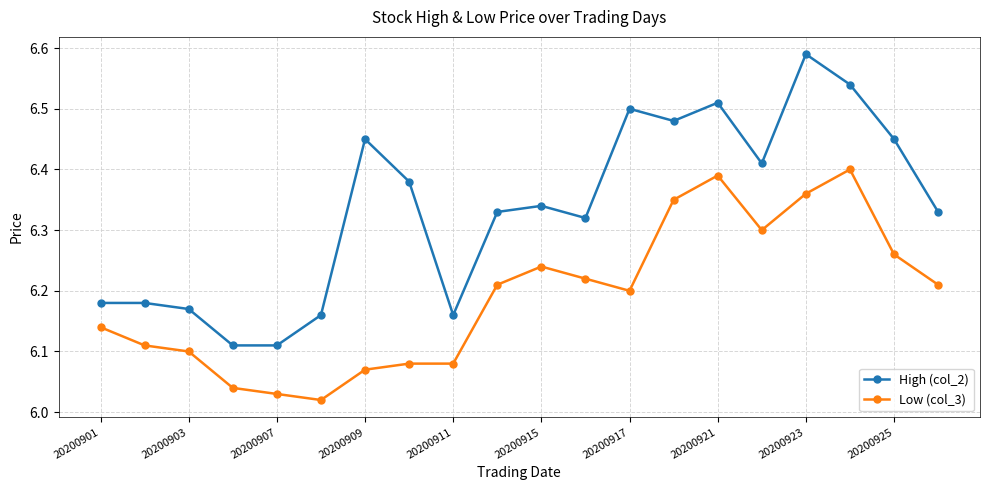

List the series in order of their peak value, lowest first.

Low (col_3), High (col_2)